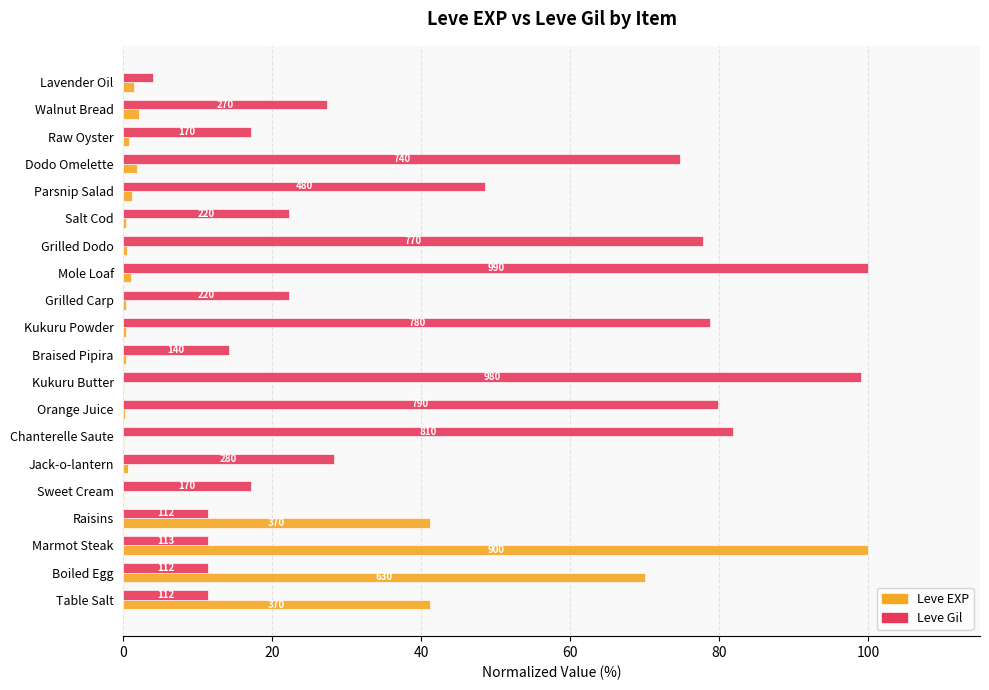

Reading left to right, extract all data points from this chart.

Leve EXP: 41.1	70.0	100.0	41.1	0.1	0.7	0.1	0.2	0.1	0.3	0.3	0.3	1.0	0.4	0.3	1.1	1.9	0.8	2.1	1.4
Leve Gil: 11.3	11.3	11.4	11.3	17.2	28.3	81.8	79.8	99.0	14.1	78.8	22.2	100.0	77.8	22.2	48.5	74.7	17.2	27.3	4.0